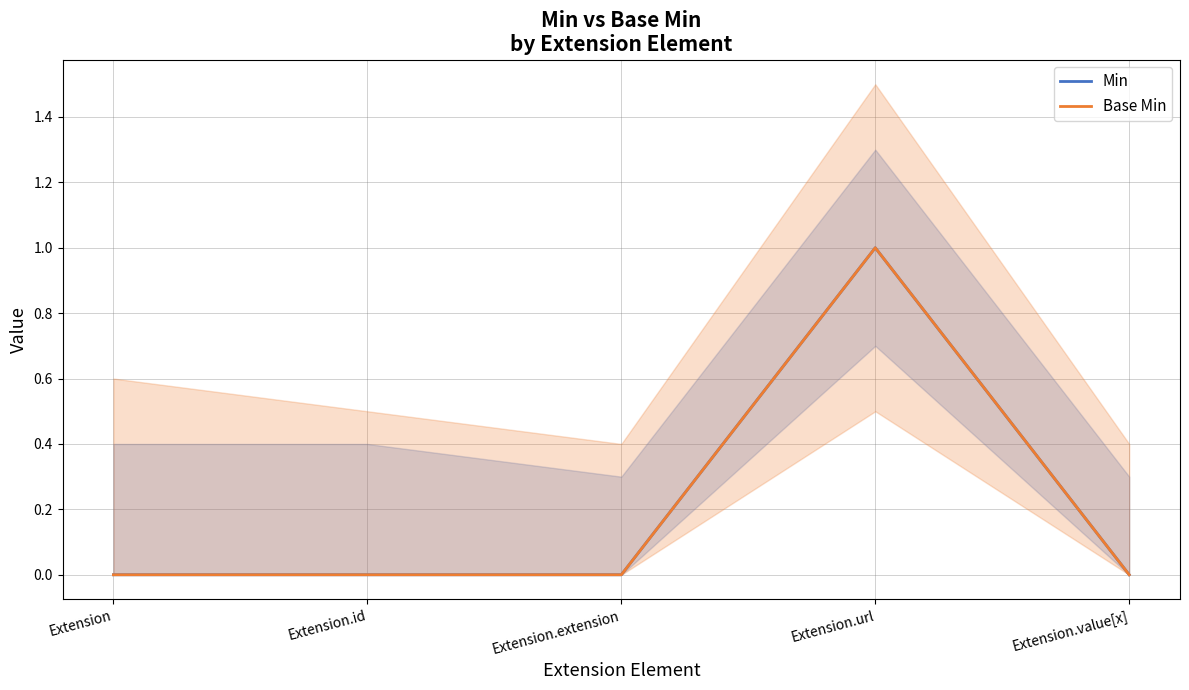

True or false: Base Min and Min cross at least once.

False